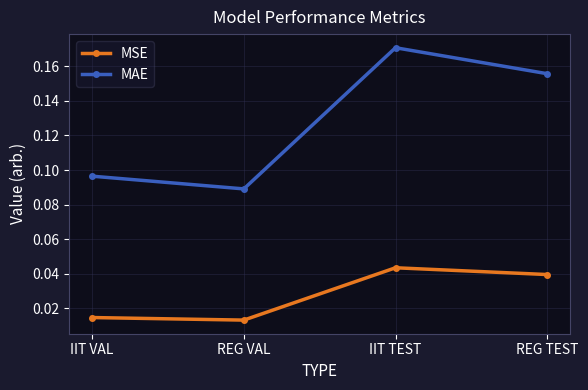

Which series has the largest total across all categories?

MAE